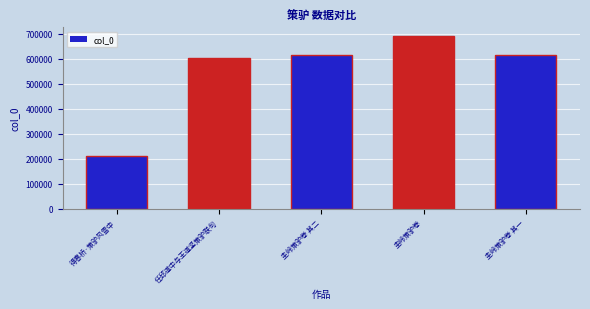

Is it true that the value at 得春桥·策驴风雪中 is 112817?

False